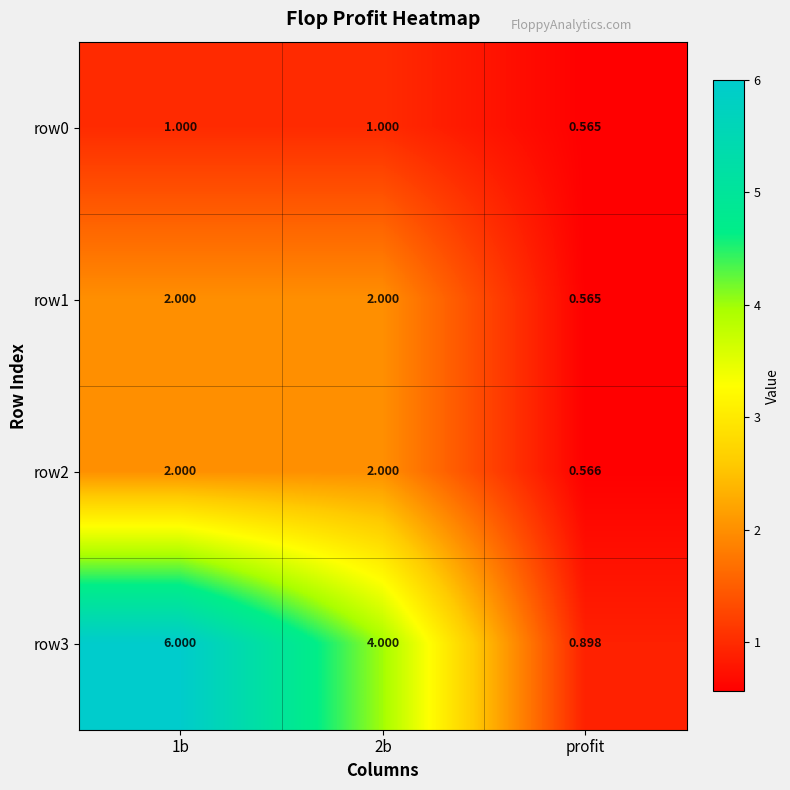

Count the number of data series in this chart.

4